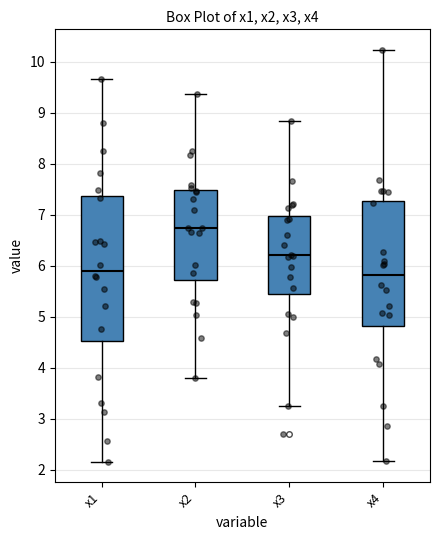

Reading left to right, read every box against the y-axis: the position of its median line, the range the box covers, and the ends of its whiskers. The values are not printed on the chart, so give them approximately, as read against the axis.

x1: median 5.9, box 4.5 to 7.4, whiskers 2.2 to 9.7
x2: median 6.7, box 5.7 to 7.5, whiskers 3.8 to 9.4
x3: median 6.2, box 5.4 to 7.0, whiskers 3.2 to 8.8
x4: median 5.8, box 4.8 to 7.3, whiskers 2.2 to 10.2